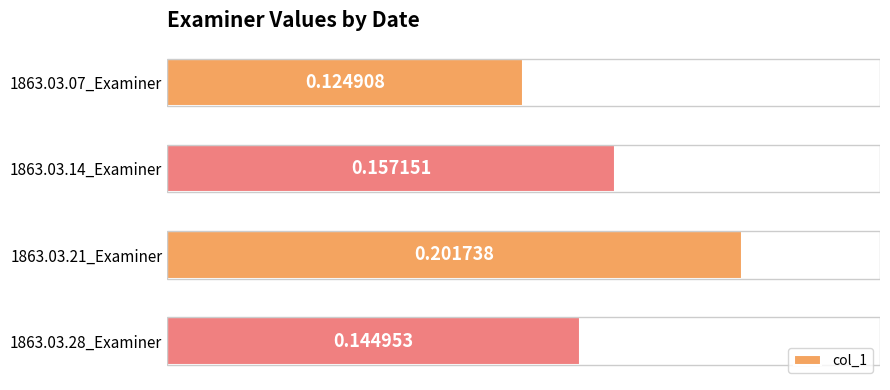

Between 1863.03.28_Examiner and 1863.03.07_Examiner, which is larger?

1863.03.28_Examiner